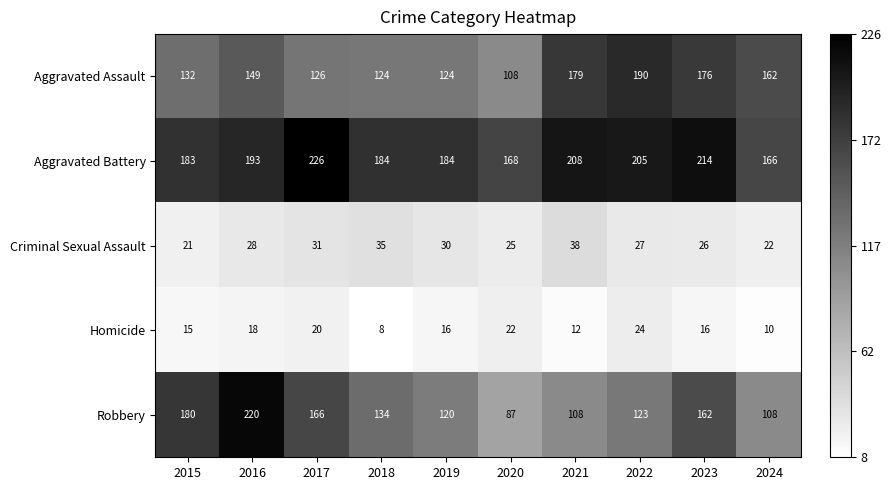

What is the minimum value shown in the chart?

8